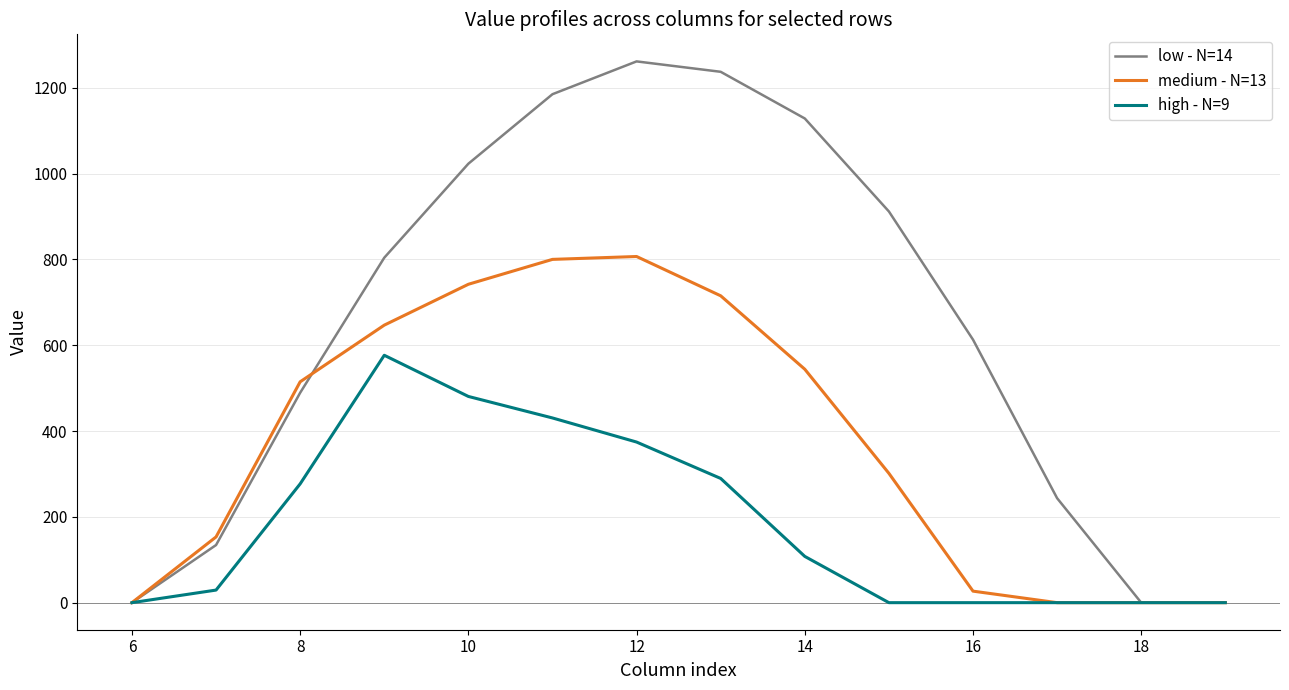

Rank the series by their maximum value, from highest to lowest.

low - N=14, medium - N=13, high - N=9